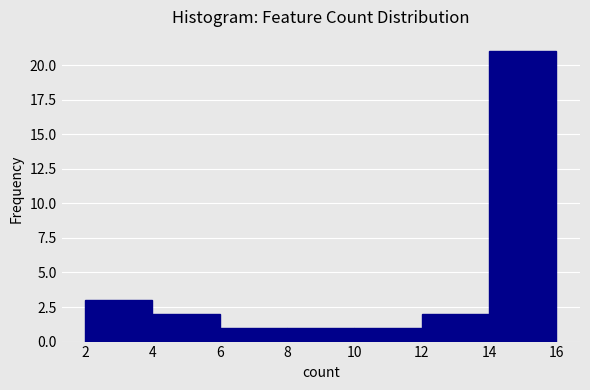

Reading left to right, transcribe this chart: for each bar, give the range it covers on the x-axis and its height. The values are not printed on the chart, so give them approximately, as read against the axis.

2 to 4: 3
4 to 6: 2
6 to 8: 1
8 to 10: 1
10 to 12: 1
12 to 14: 2
14 to 16: 21